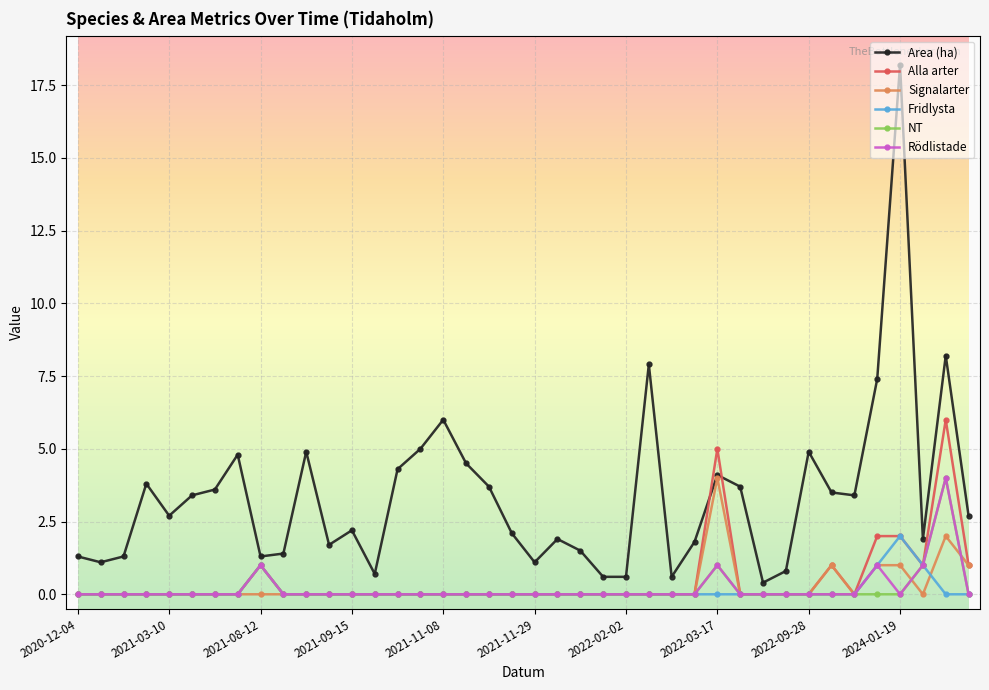

Which series has the largest total across all categories?

Area (ha)